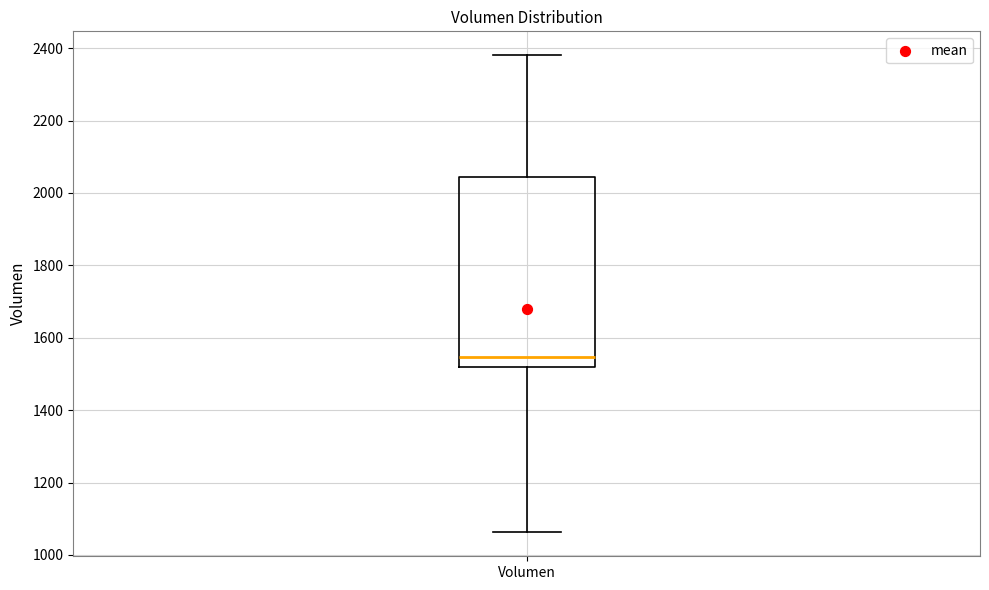

Read this box plot against the y-axis: the position of the median line, the range covered by the box, and the ends of both whiskers. The values are not printed on the chart, so give them approximately, as read against the axis.

median 1540, box 1520 to 2040, whiskers 1060 to 2380